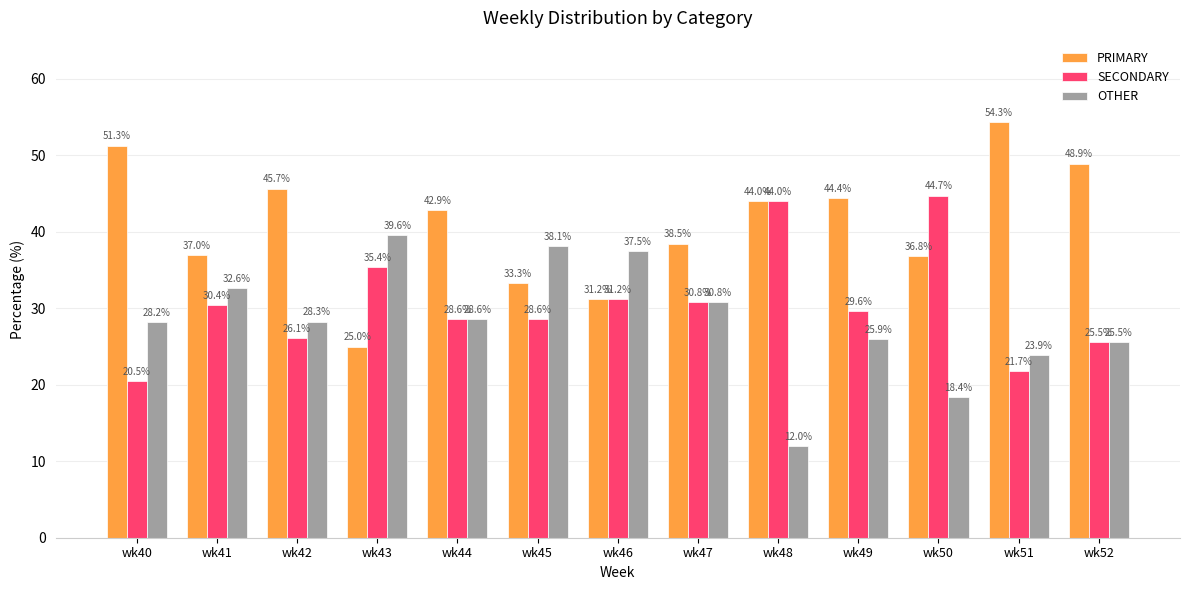

Which category has the highest value in the PRIMARY series?

wk51